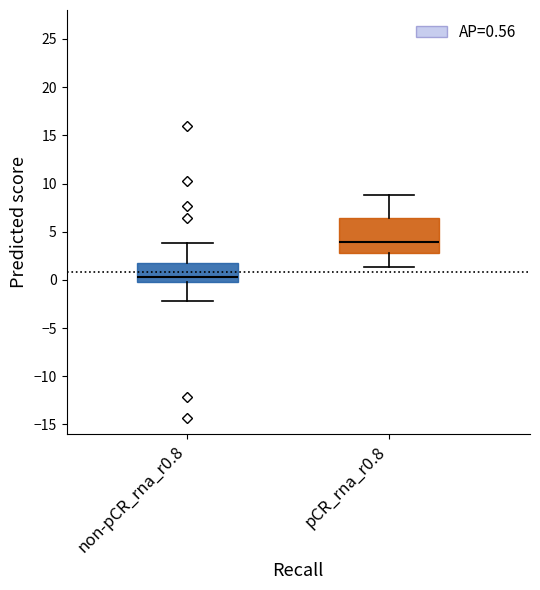

Reading left to right, transcribe this box plot: for each box, give where its median line is, the range the box spans, and where its two whiskers end, as read against the y-axis. The values are not printed on the chart, so give them approximately, as read against the axis.

non-pCR_rna_r0.8: median 0.5, box 0.0 to 2.0, whiskers -2.0 to 4.0
pCR_rna_r0.8: median 4.0, box 3.0 to 6.5, whiskers 1.5 to 9.0